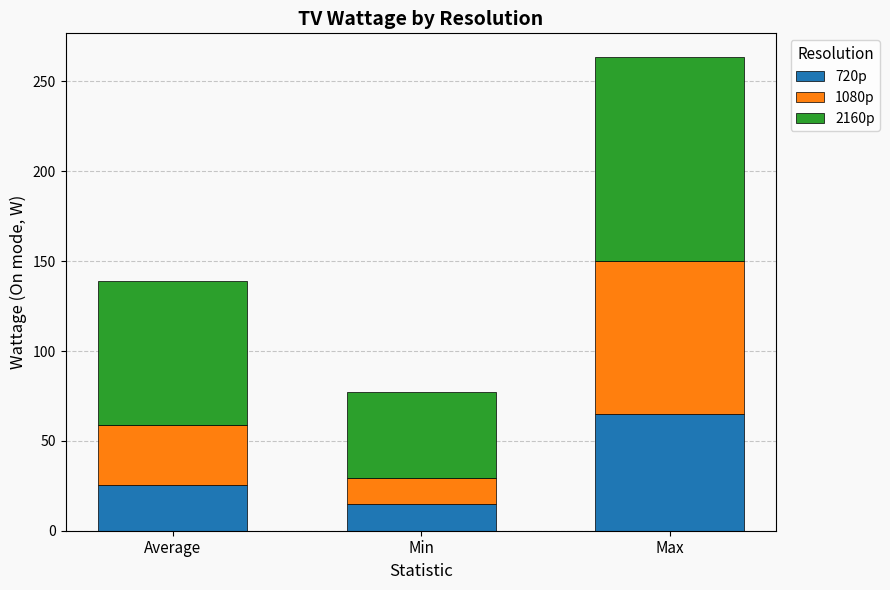

Does the chart contain stacked bars?

Yes